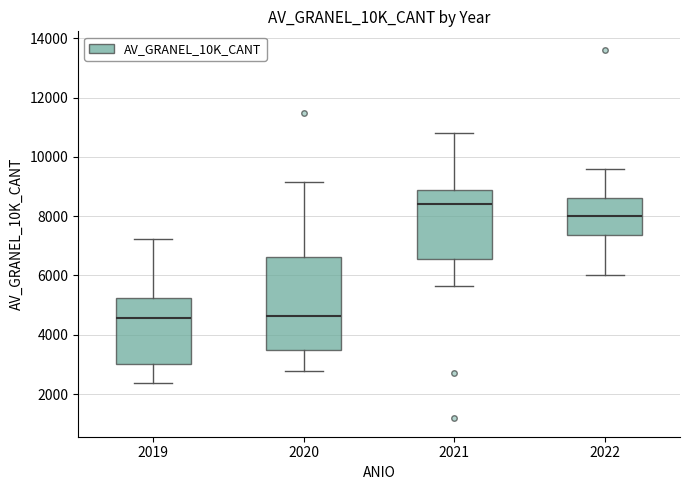

Which box is the tallest, from its lower edge to its upper edge?

2020